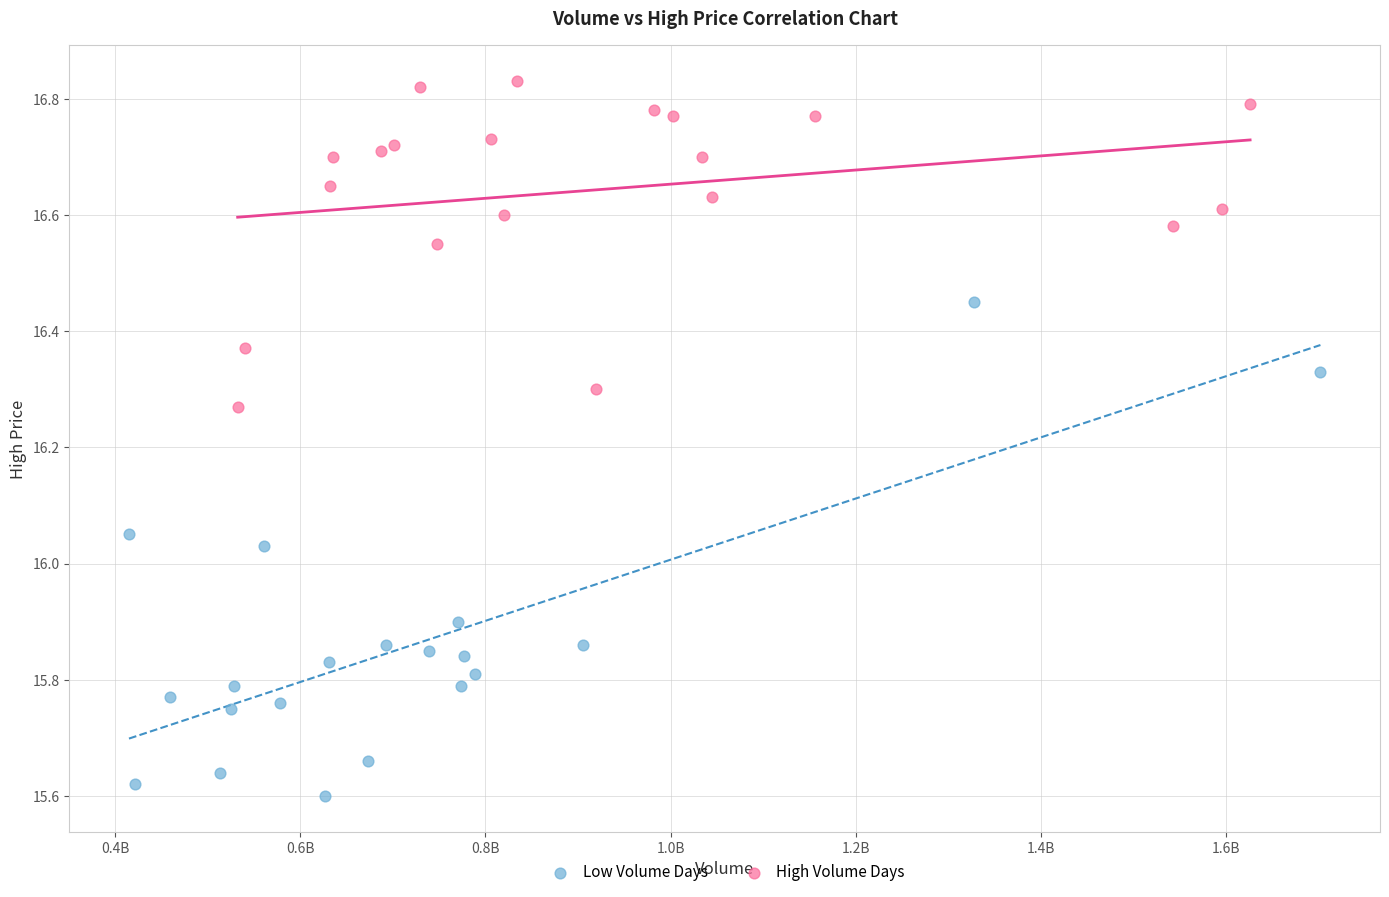

Which series has the largest Y range (max minus min)?

Low Volume Days